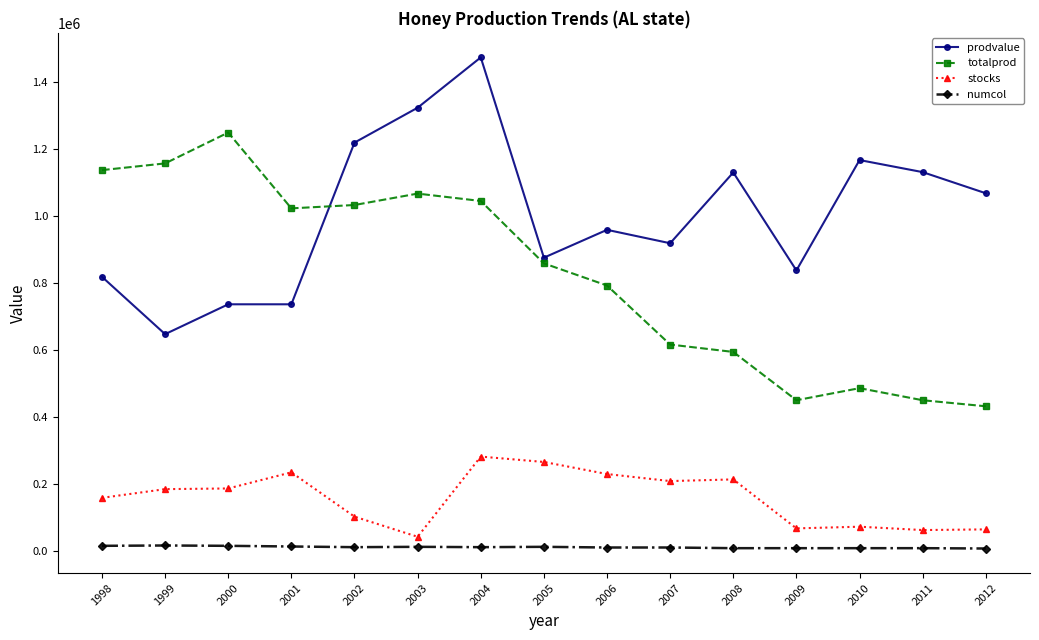

What are all the series names shown in the legend?

prodvalue, totalprod, stocks, numcol